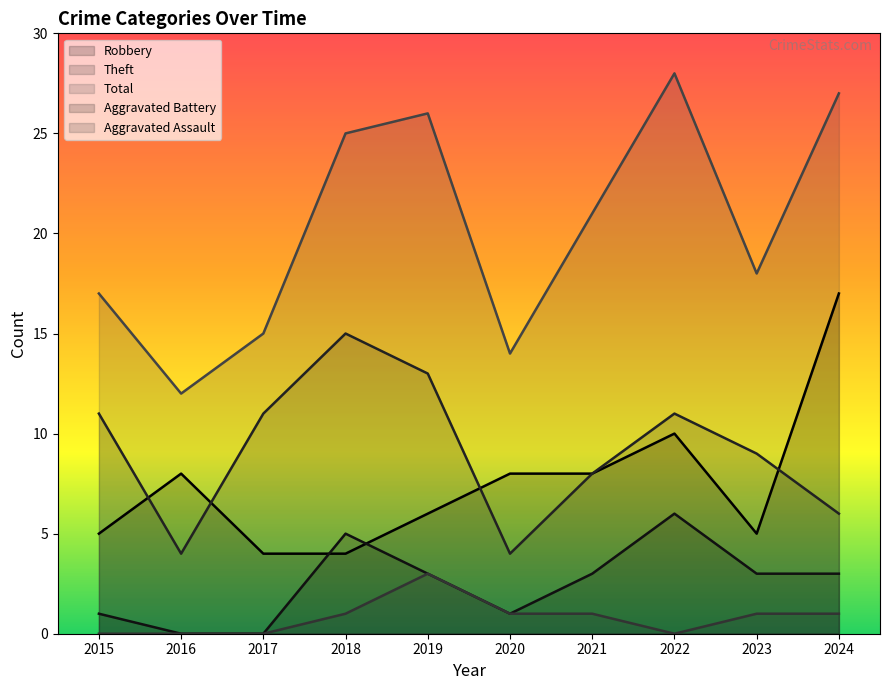

The Theft series shows 6 at 2024. True or false?

True